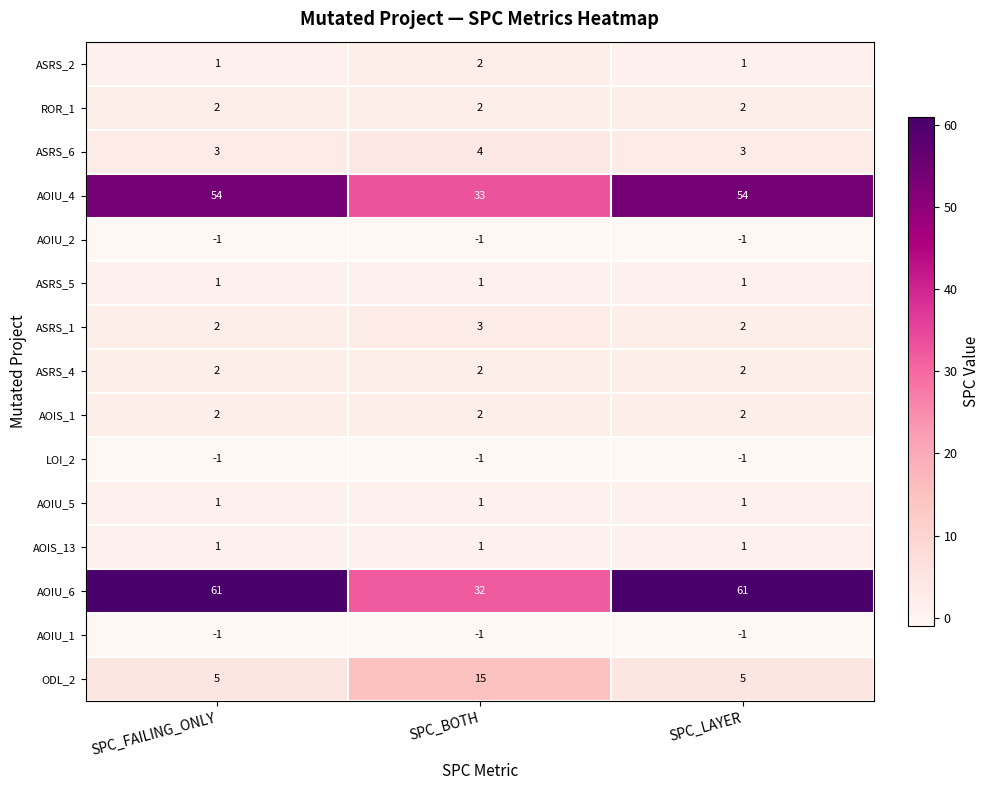

At how many categories does at least one series exceed 20?

3